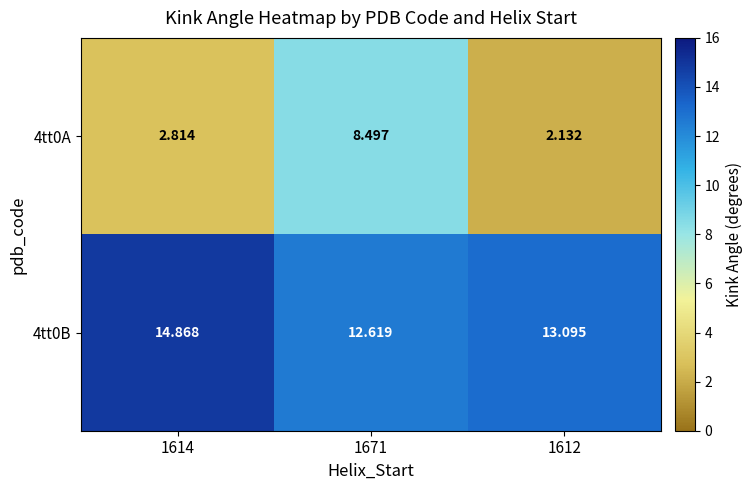

Is the value of 4tt0A at 1671 greater than the value of 4tt0B at 1612?

No